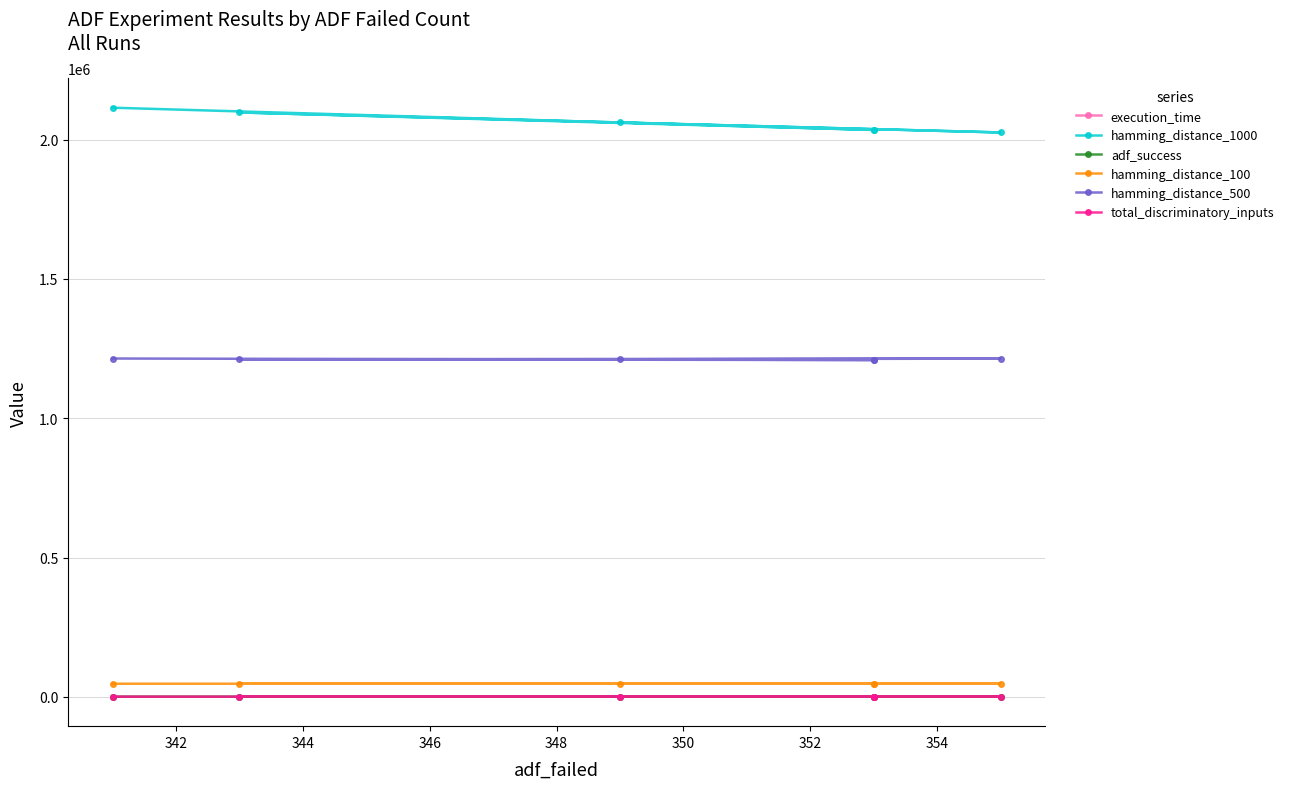

What is the value of the hamming_distance_1000 point at the 1st from the left?

2114378.0